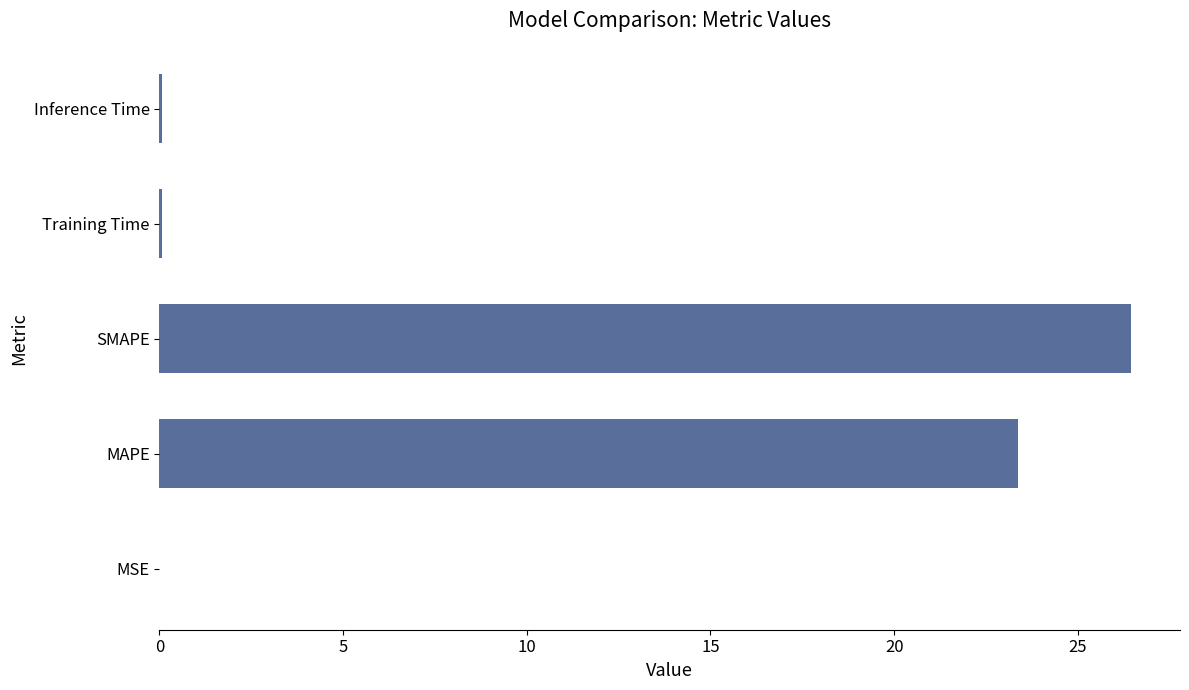

What is the greatest value displayed?

26.5